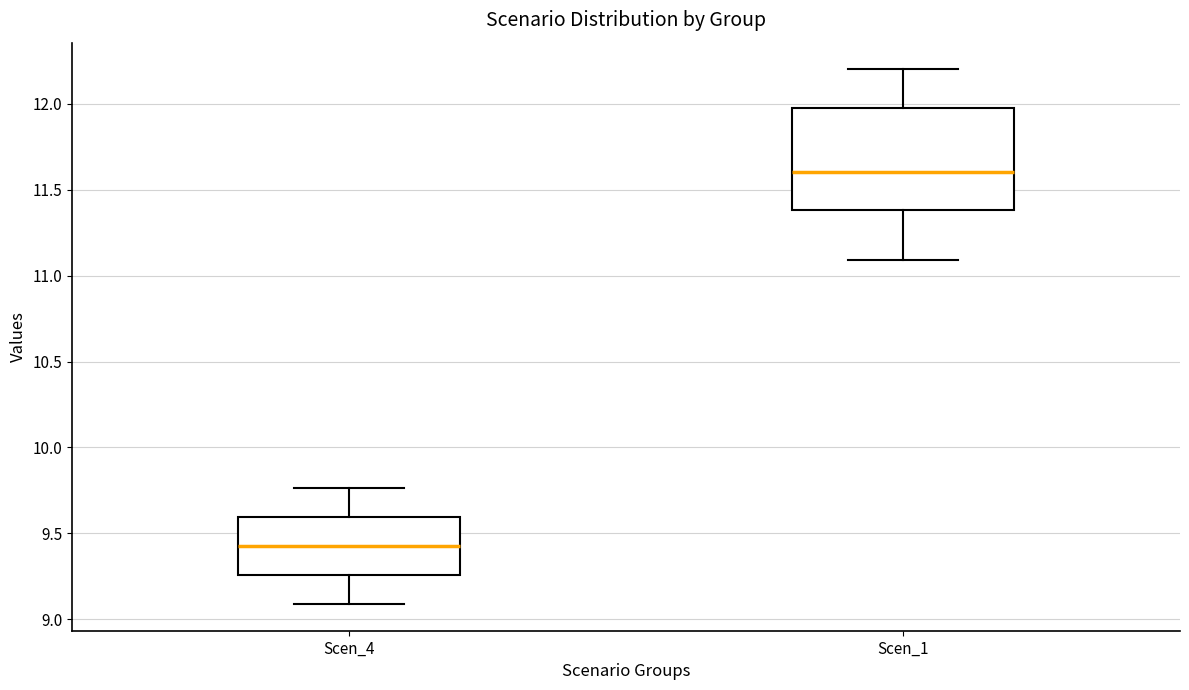

Reading left to right, transcribe this box plot: for each box, give where its median line is, the range the box spans, and where its two whiskers end, as read against the y-axis. The values are not printed on the chart, so give them approximately, as read against the axis.

Scen_4: median 9.45, box 9.25 to 9.60, whiskers 9.10 to 9.75
Scen_1: median 11.60, box 11.40 to 12.00, whiskers 11.10 to 12.20